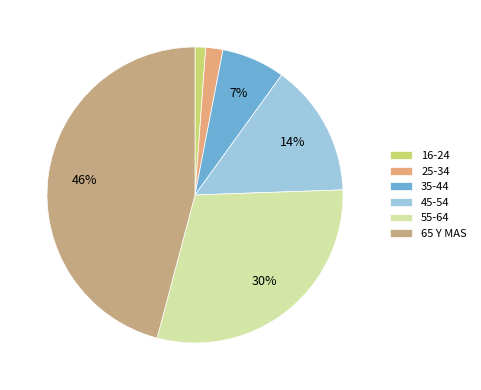

How many slices are in this pie chart?

6